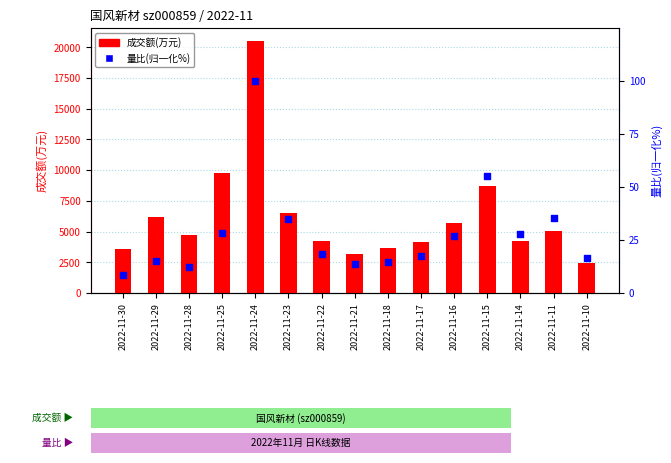

At which category is the sum across all series the highest?

2022-11-24